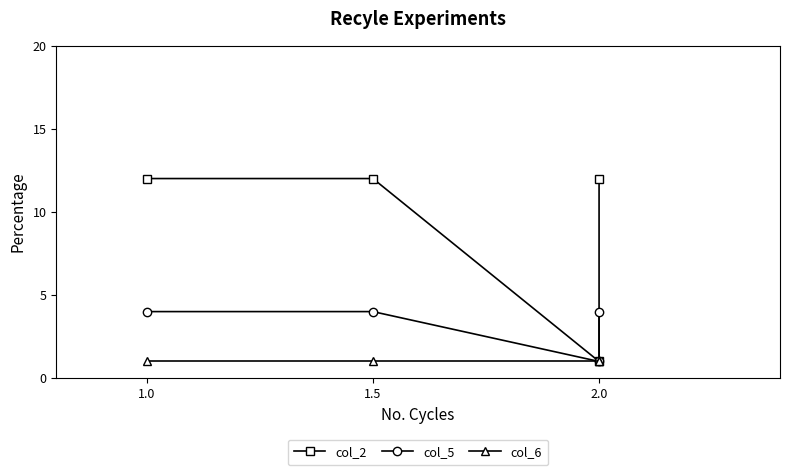

How many lines are shown in the chart?

3